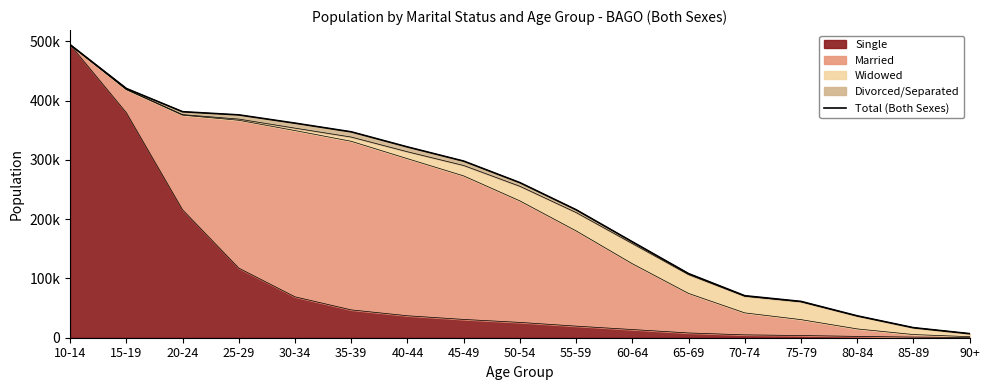

Reading left to right, transcribe all the data shown in this chart.

494203	420372	381215	375880	361941	347294	321816	297926	261580	215851	161810	108148	70830	61226	36908	16936	6860